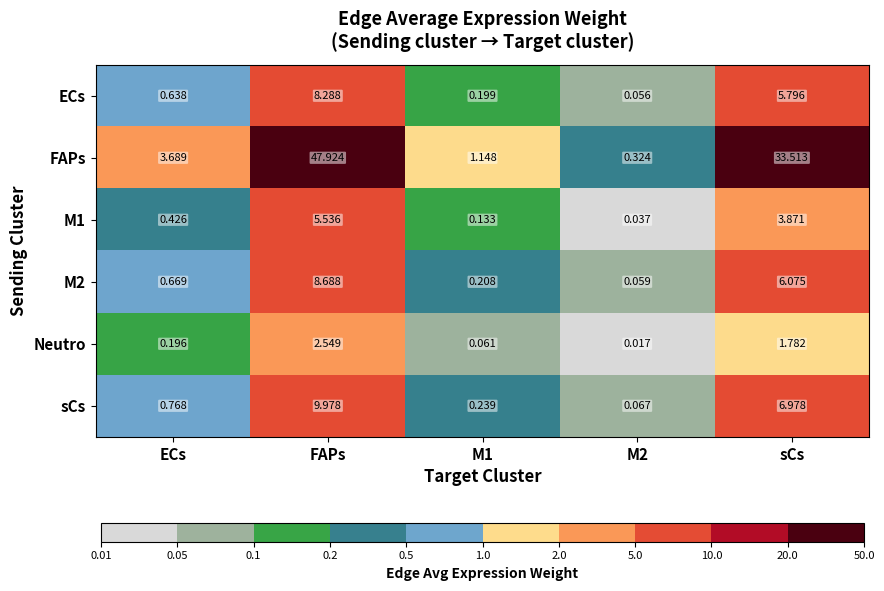

Which series has the widest spread of values?

FAPs